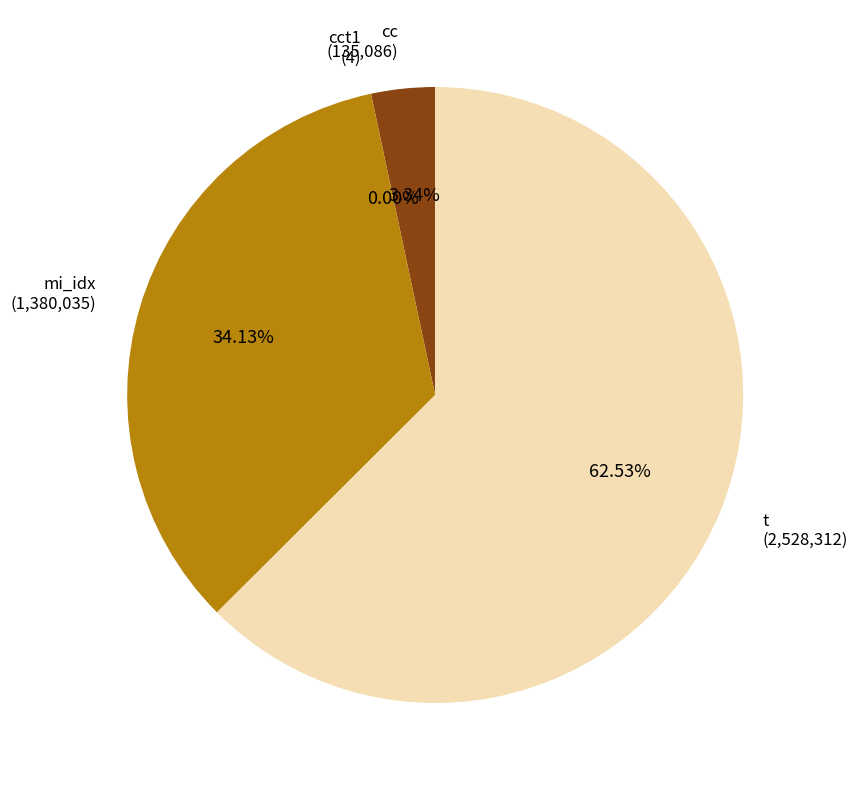

Is there any slice that represents more than half of the pie?

Yes